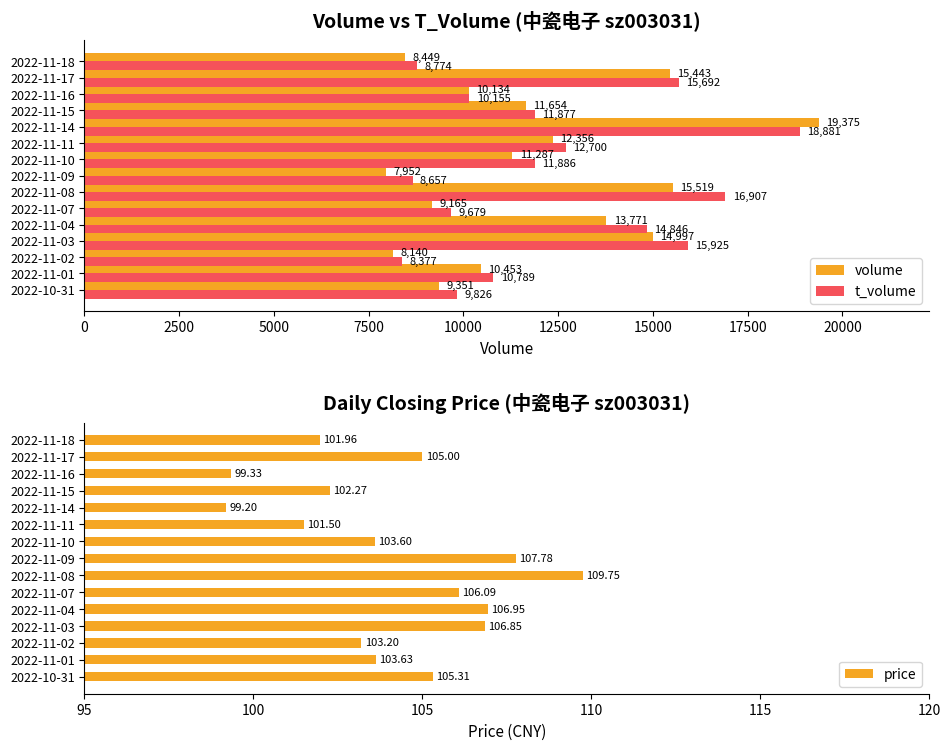

Is the value of volume at 2022-10-31 greater than the value of t_volume at 2022-11-17?

No